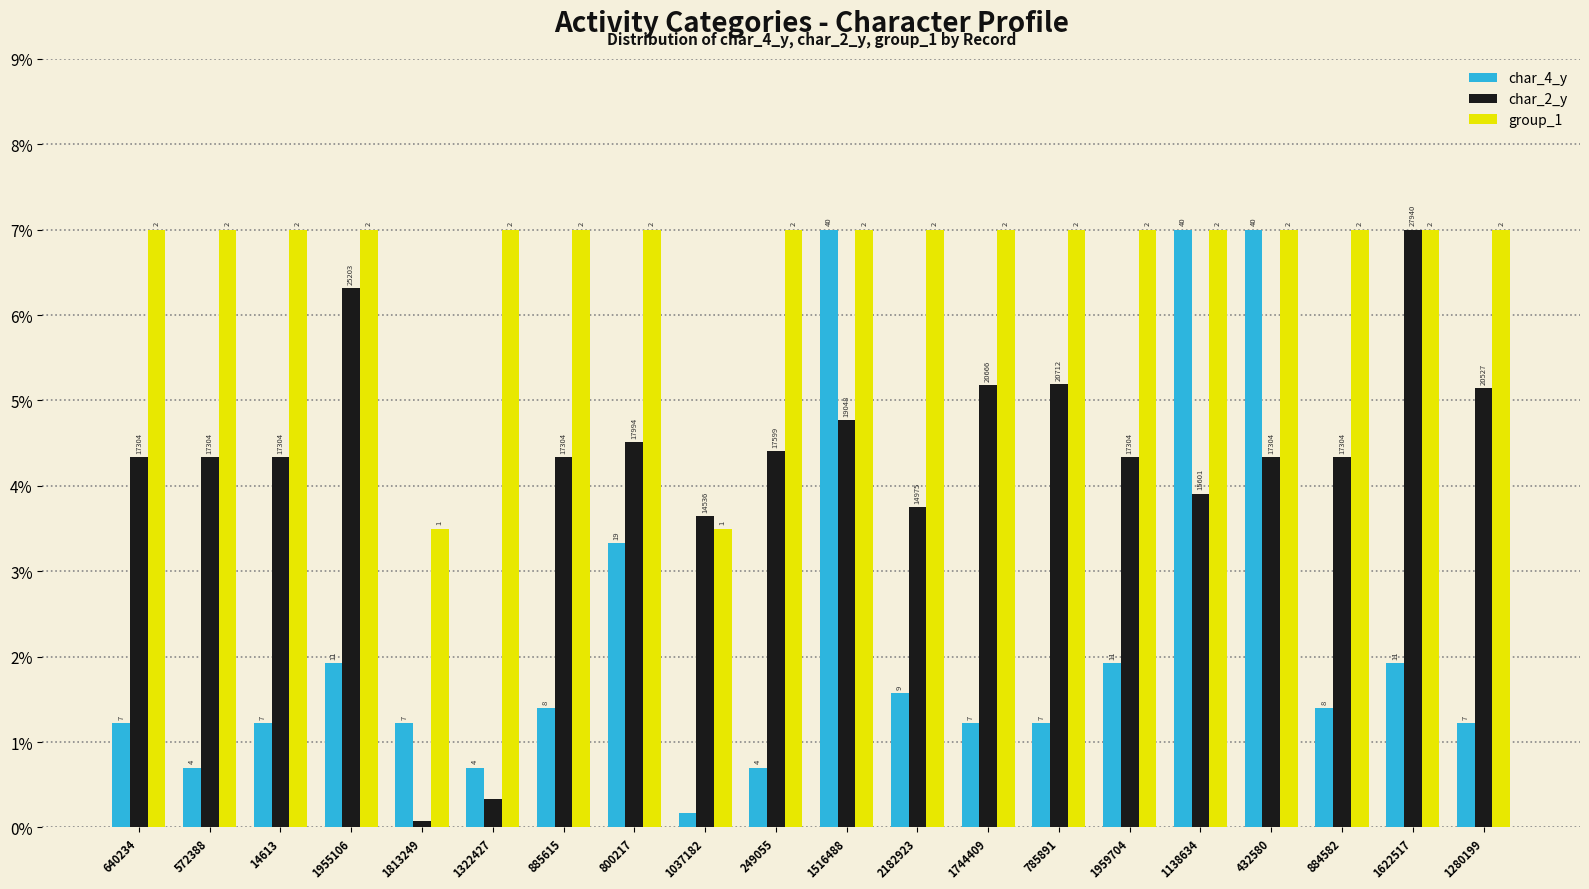

What is the total value across all series at 1138634?

17.9